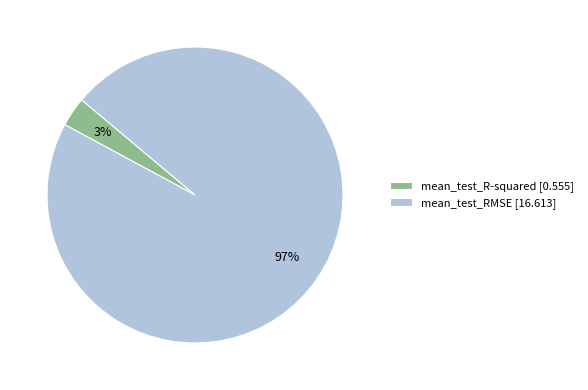

Count the number of slices in the pie.

2